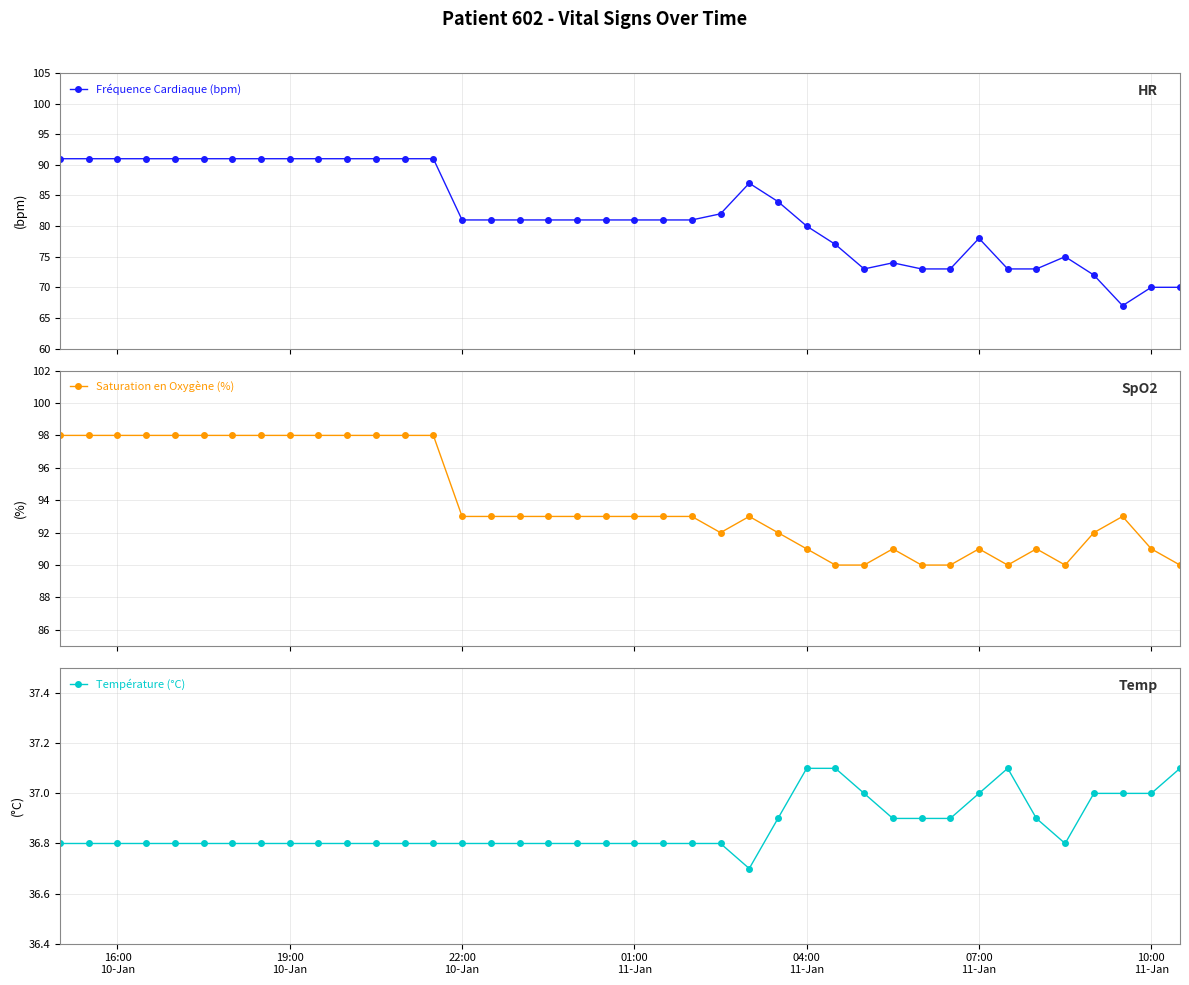

True or false: Saturation en Oxygène (%) has more than 1 interior local peaks.

True